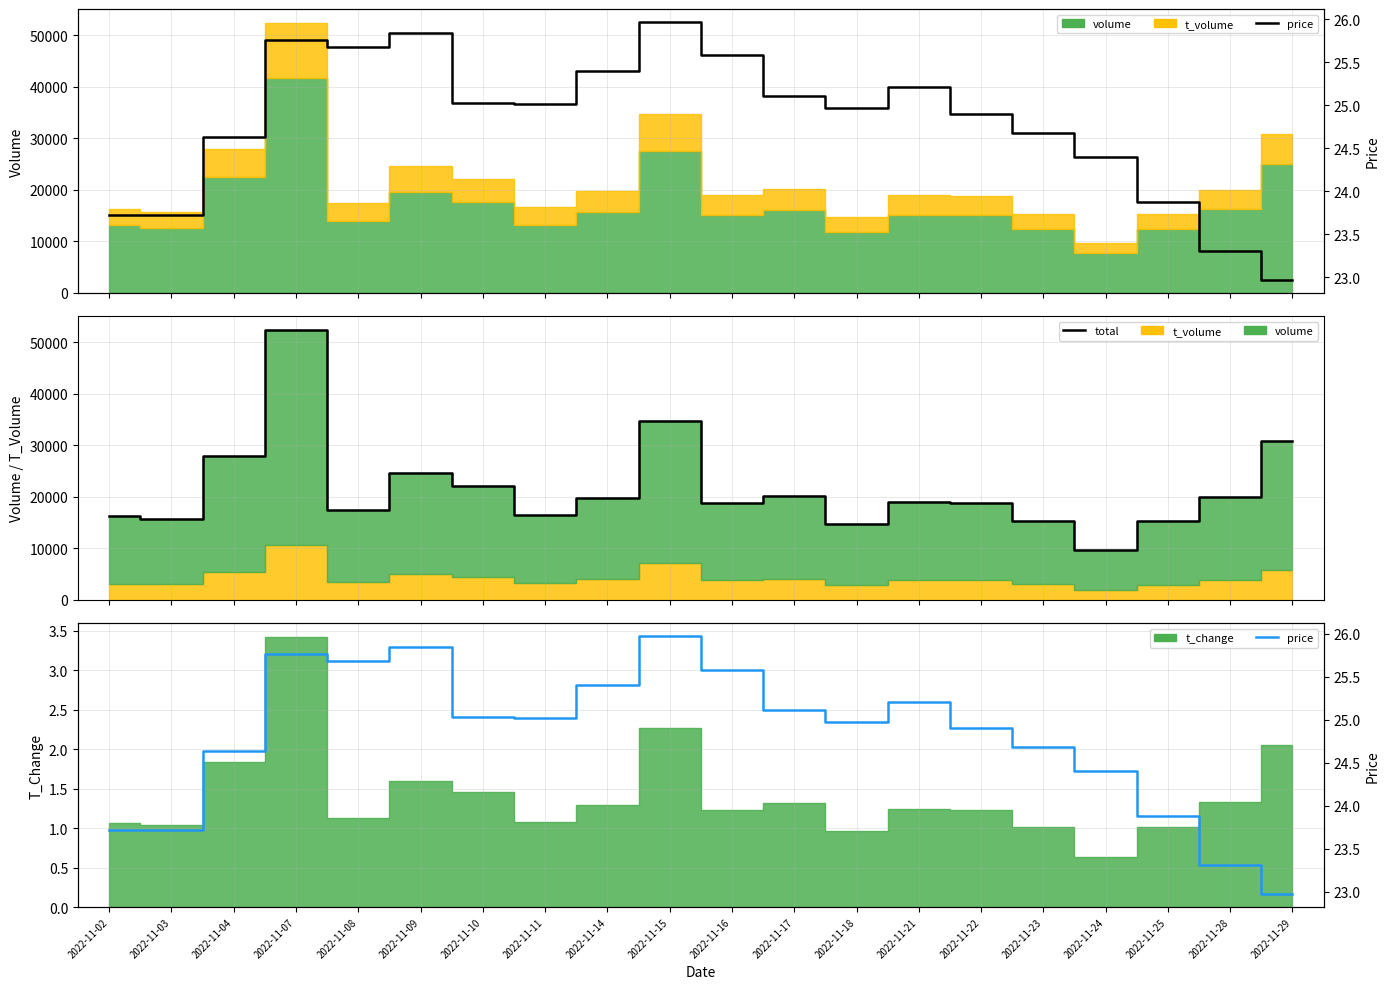

Does the chart have visible grid lines?

Yes